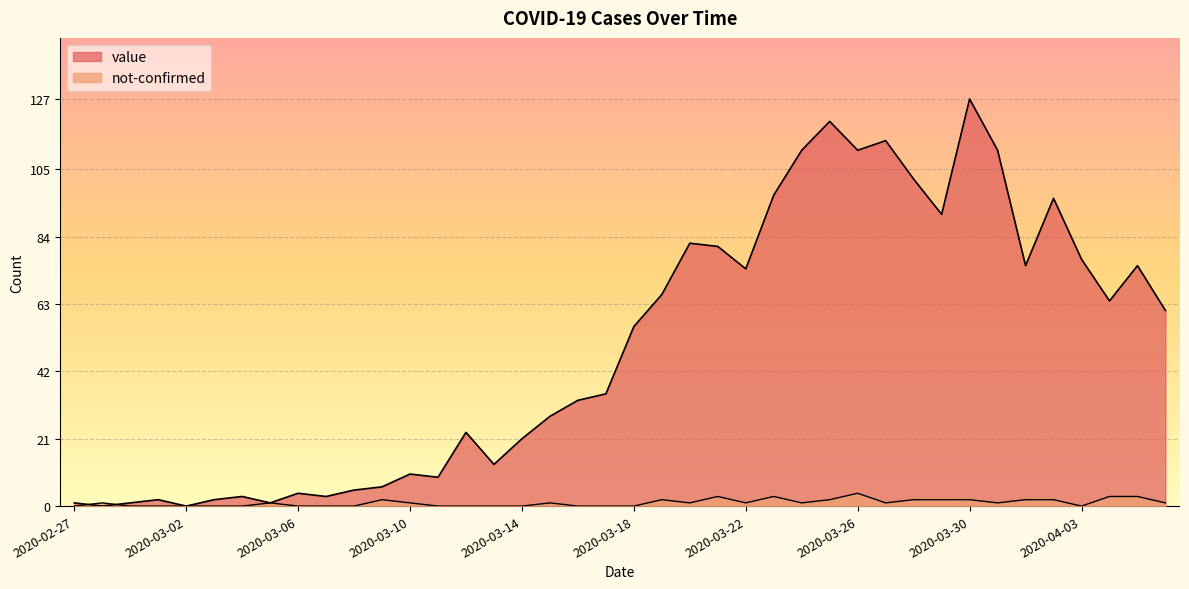

What value does the value series have at 2020-03-30?

127